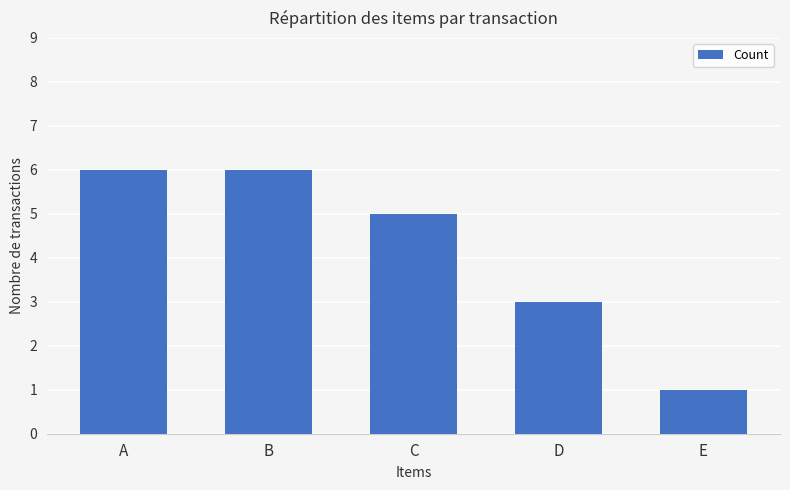

What is the ratio of the value at A to the value at C?

1.2